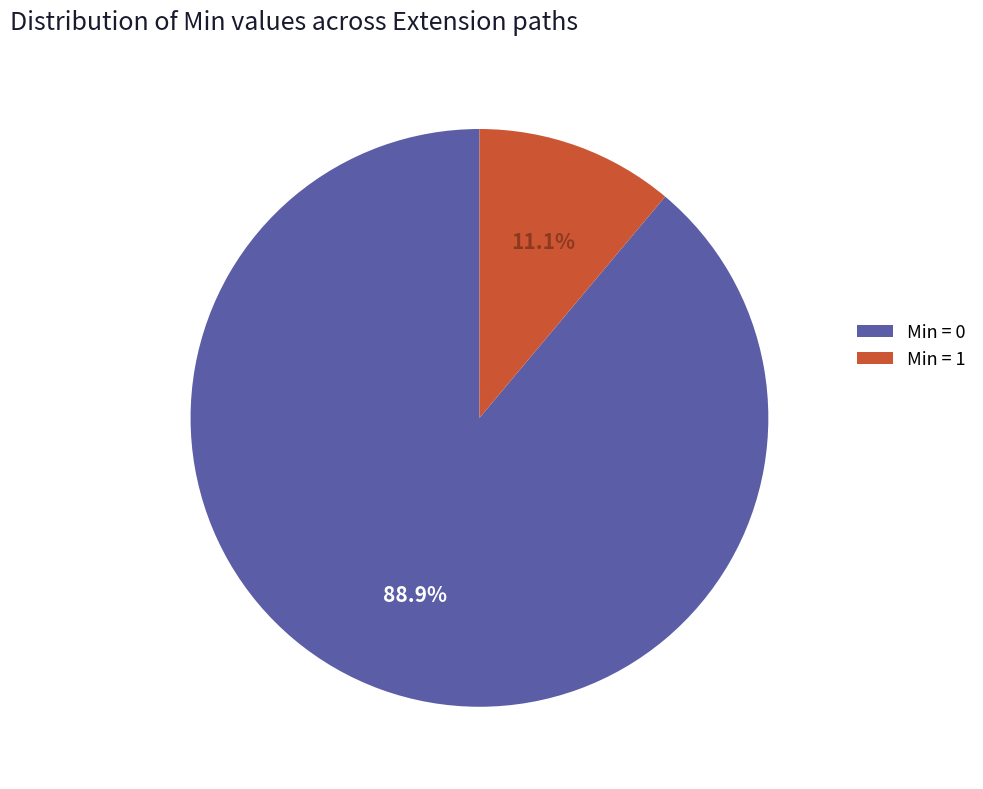

Is there any slice that represents more than half of the pie?

Yes